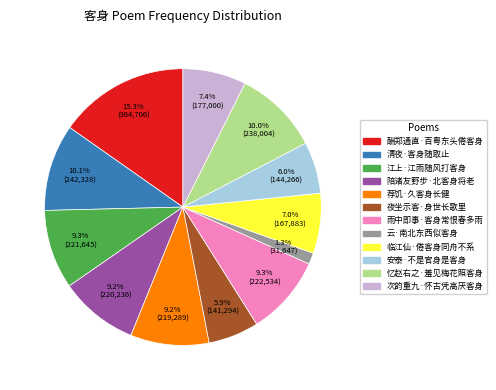

To the nearest percent, what is the difference between the largest and smallest slice percentages?

14%